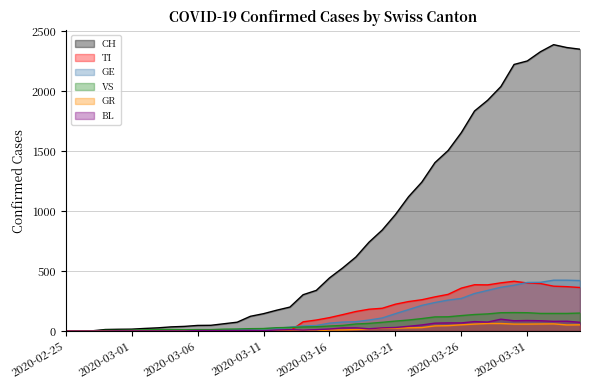

What is the difference between the highest and lowest values at 2020-03-20?

818